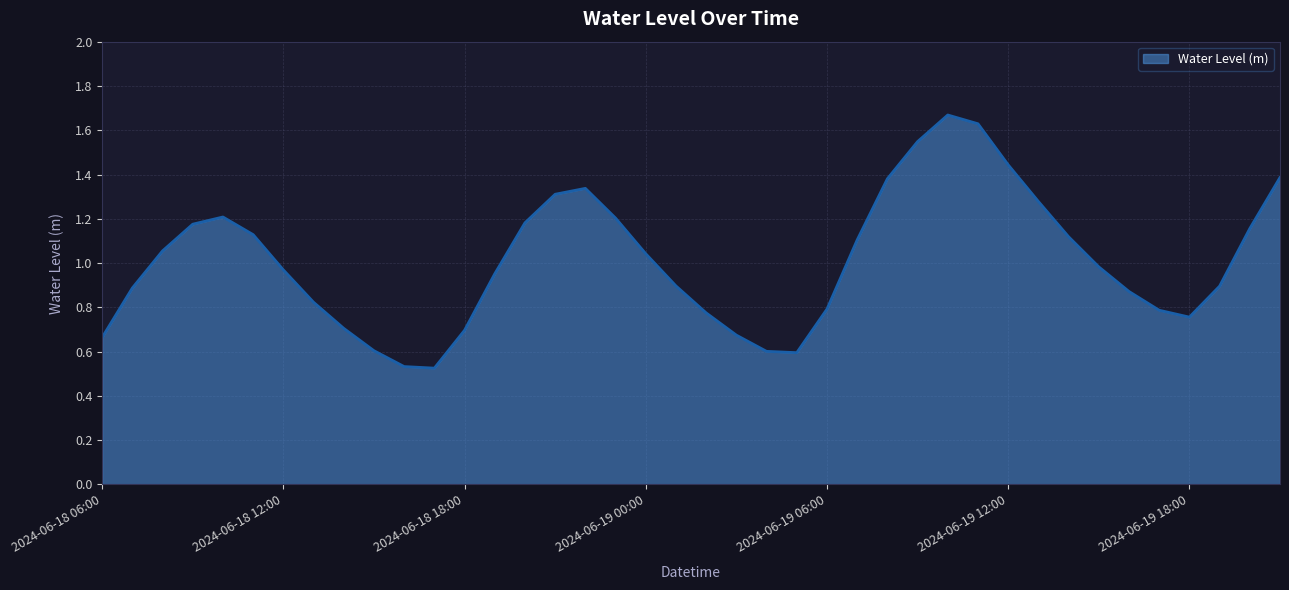

How many interior local valleys (lower than both neighbors) does the data have?

3